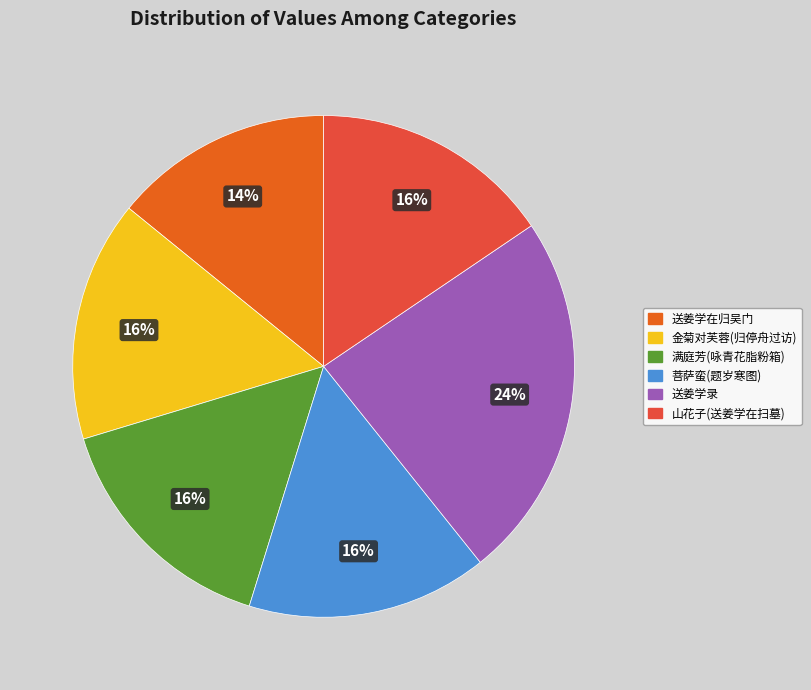

What percentage is the 菩萨蛮(题岁寒图) slice, to the nearest percent?

16%